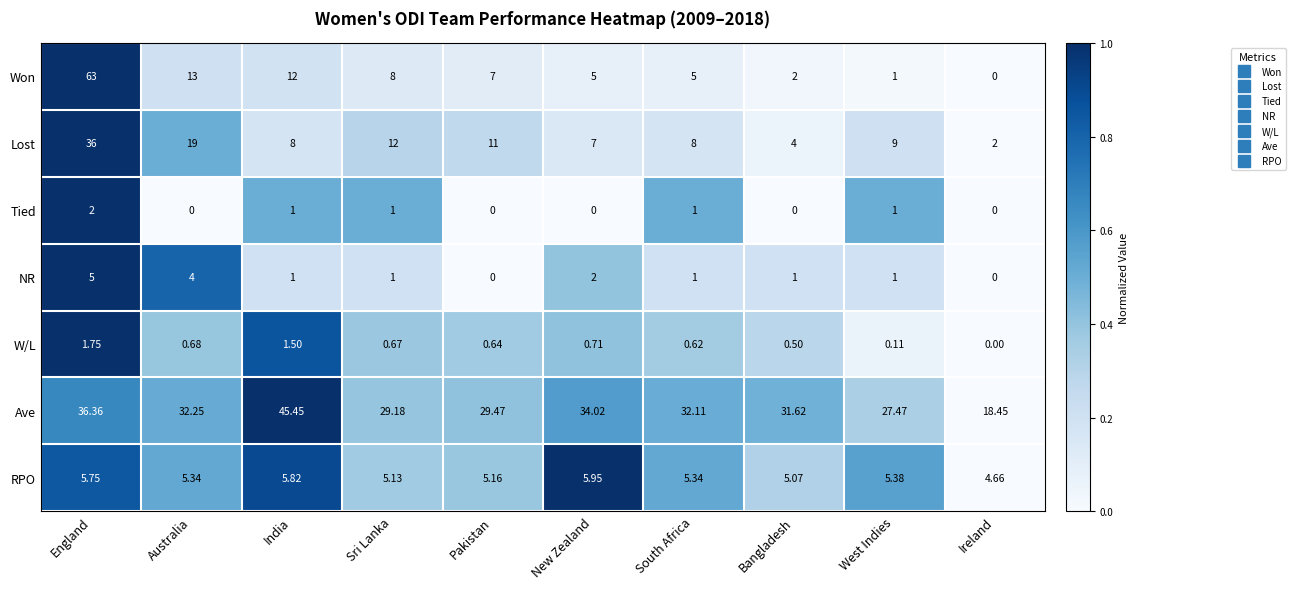

At which label does Tied reach its peak?

England